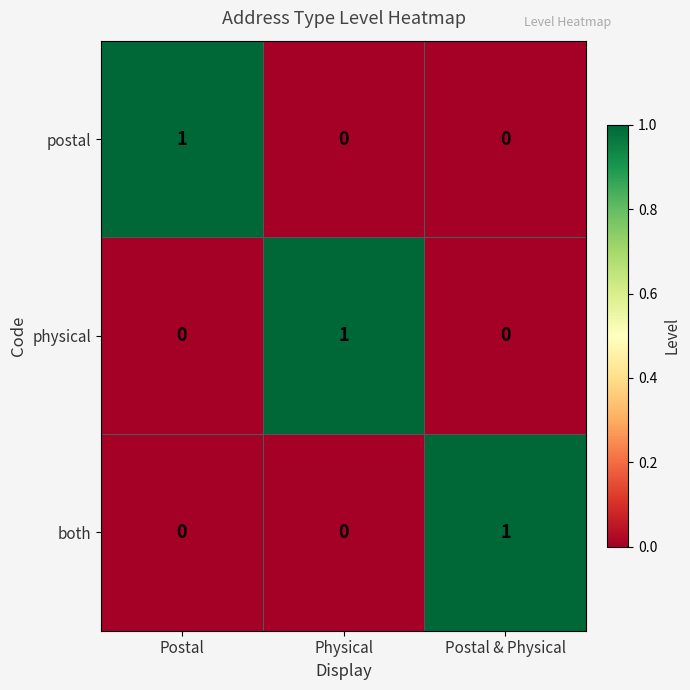

At how many categories does at least one series exceed 0?

3